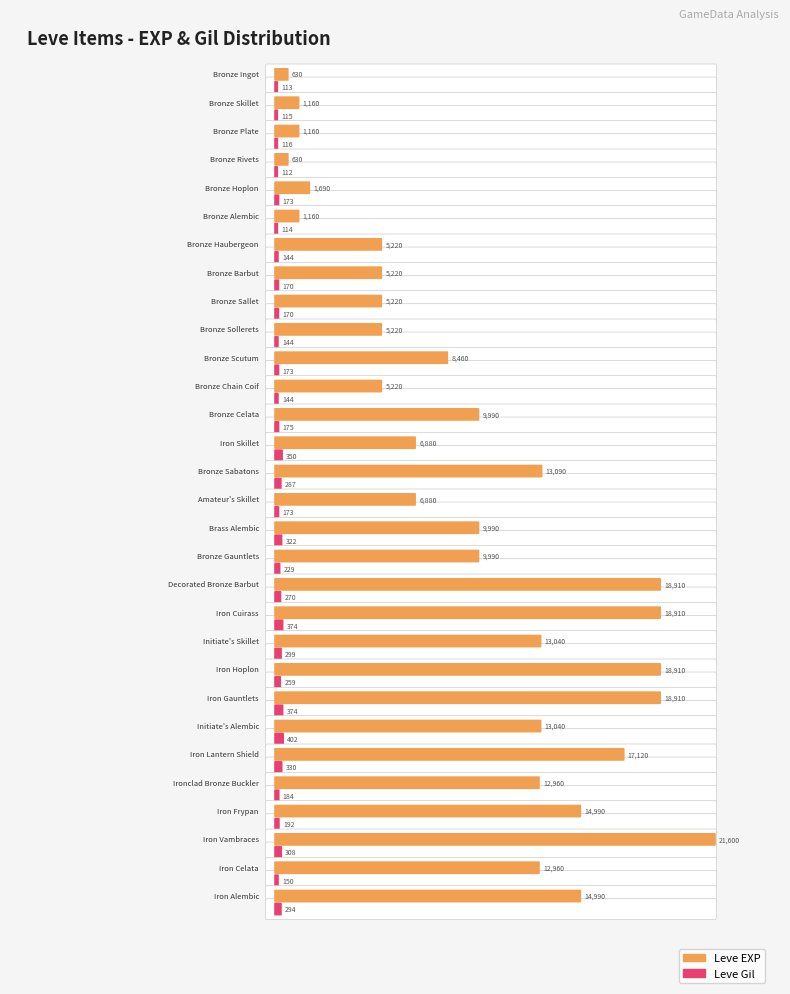

Where does the Leve EXP series first go above 9990?

Bronze Sabatons